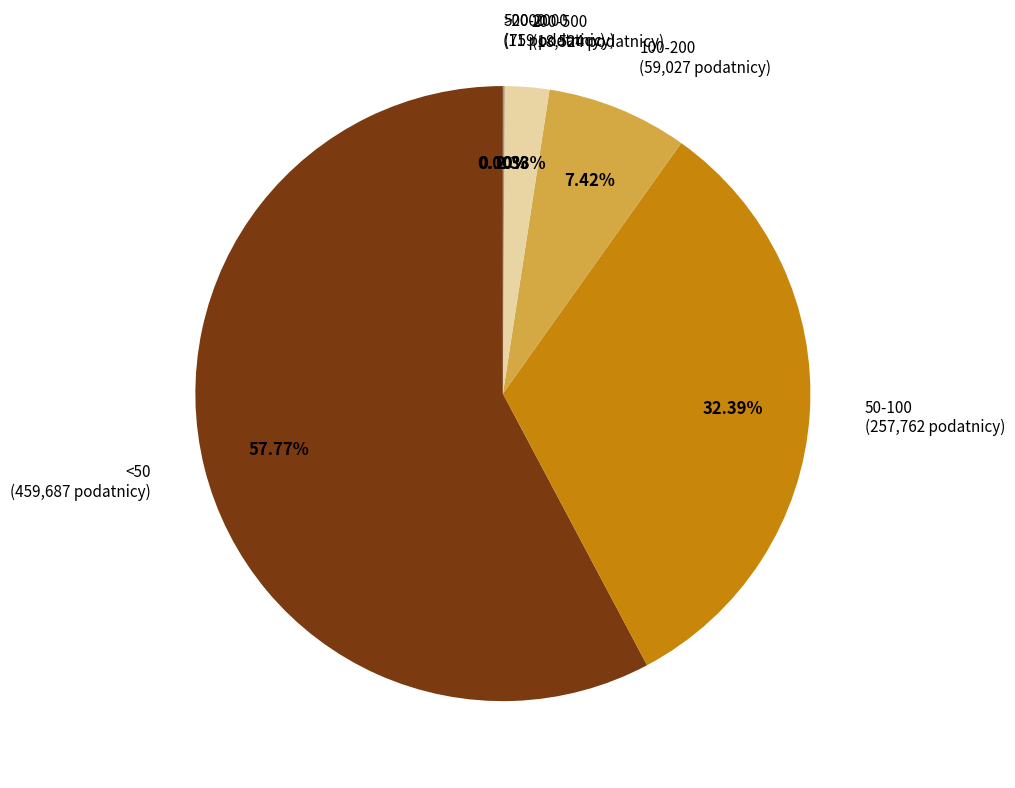

To the nearest percent, what is the difference between the largest and smallest slice percentages?

58%